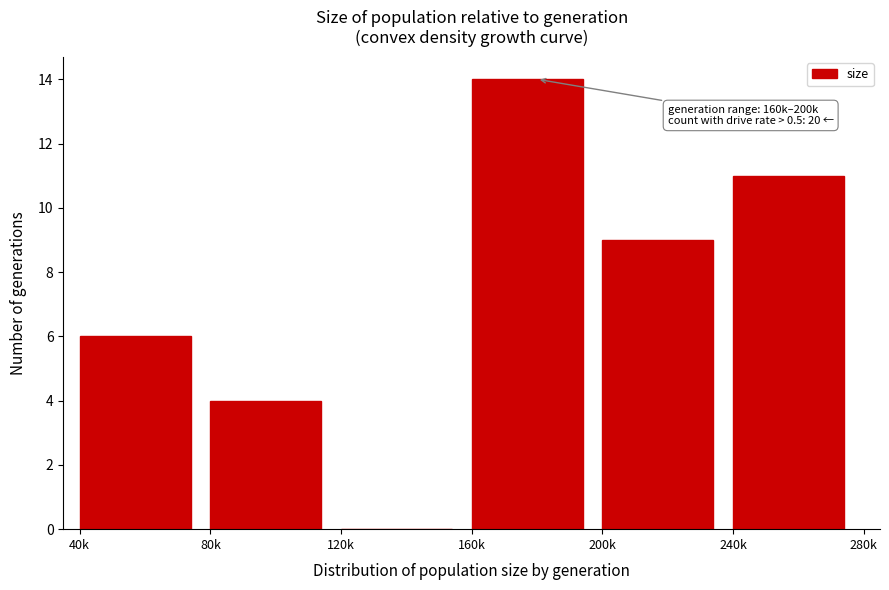

Reading left to right, what are all the values shown in this chart?

40k=6	80k=4	120k=0	160k=14	200k=9	240k=11